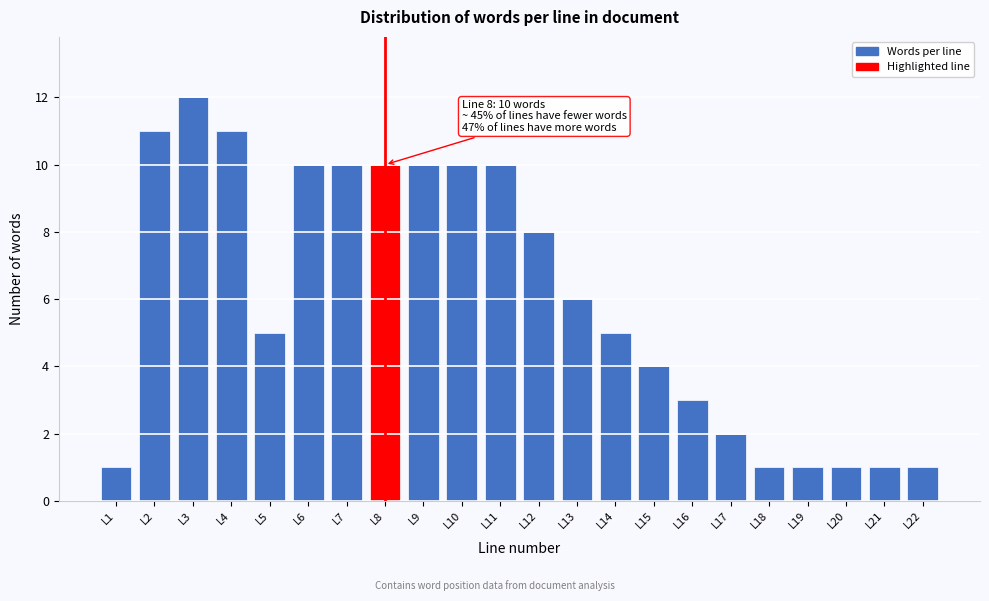

Reading left to right, list all the values displayed in this chart.

1	11	12	11	5	10	10	10	10	10	10	8	6	5	4	3	2	1	1	1	1	1